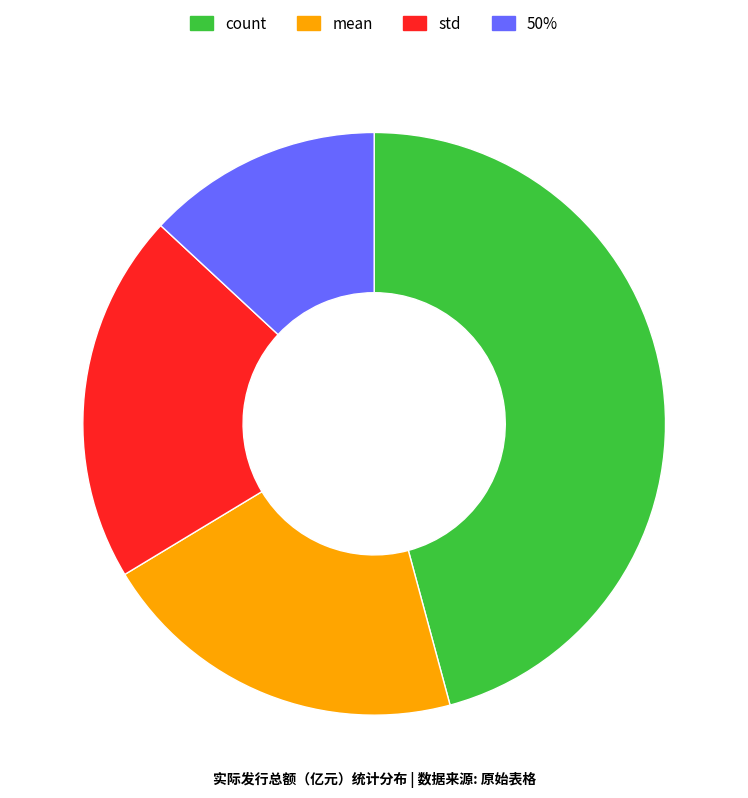

What is the smallest slice in the pie chart?

50%